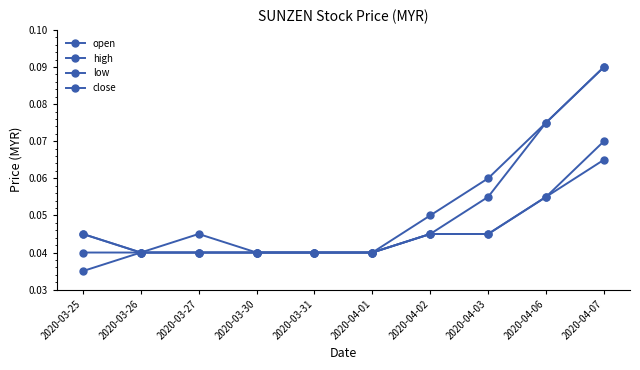

Does the chart have visible grid lines?

No